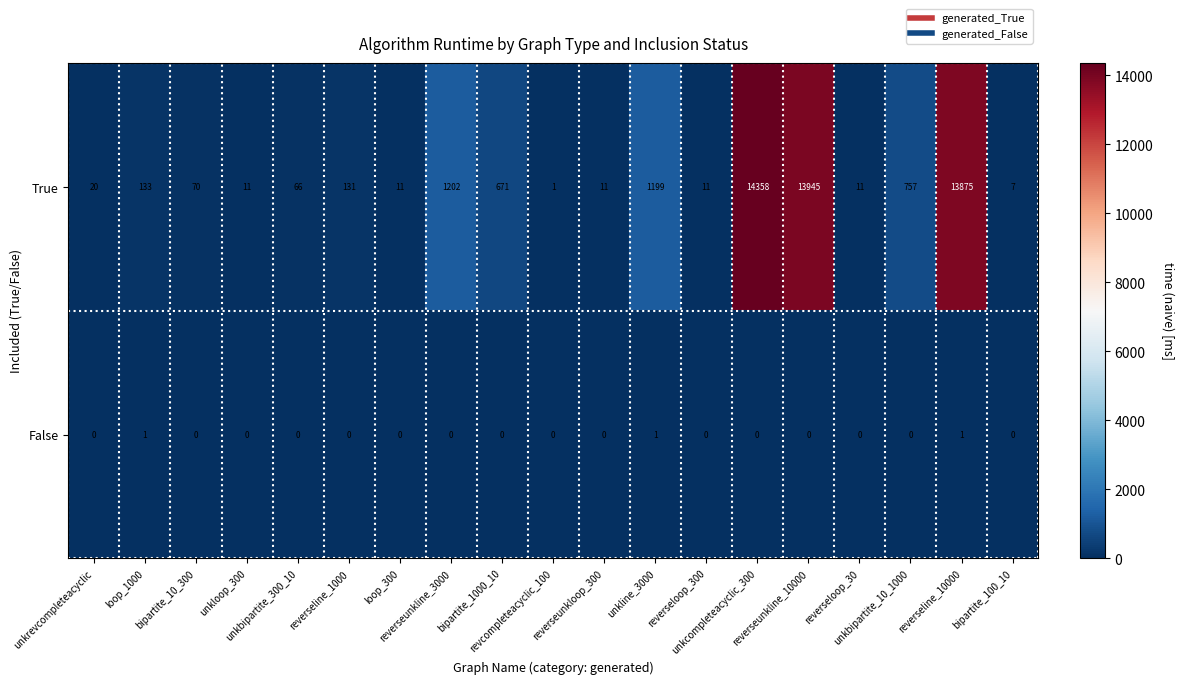

What is the spread (max minus min) of values at reverseunkline_3000?

1202